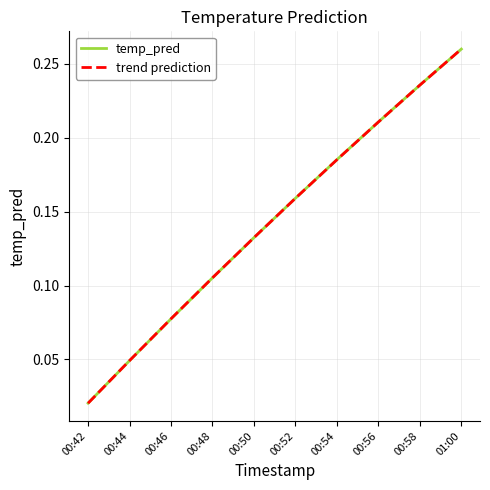

What position from the left is 00:48?

4